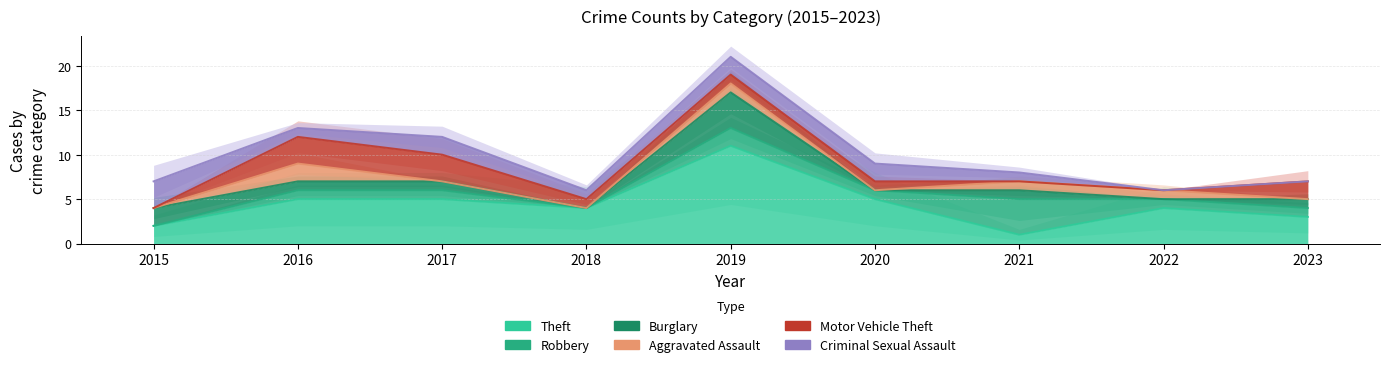

Reading right to left, extract all data points from this chart.

Theft: 3	4	1	5	11	4	5	5	2
Robbery: 1	1	4	1	2	0	1	1	0
Burglary: 1	0	1	0	4	0	1	1	2
Aggravated Assault: 0	1	1	0	1	0	0	2	0
Motor Vehicle Theft: 2	0	0	1	1	1	3	3	0
Criminal Sexual Assault: 0	0	1	2	2	1	2	1	3